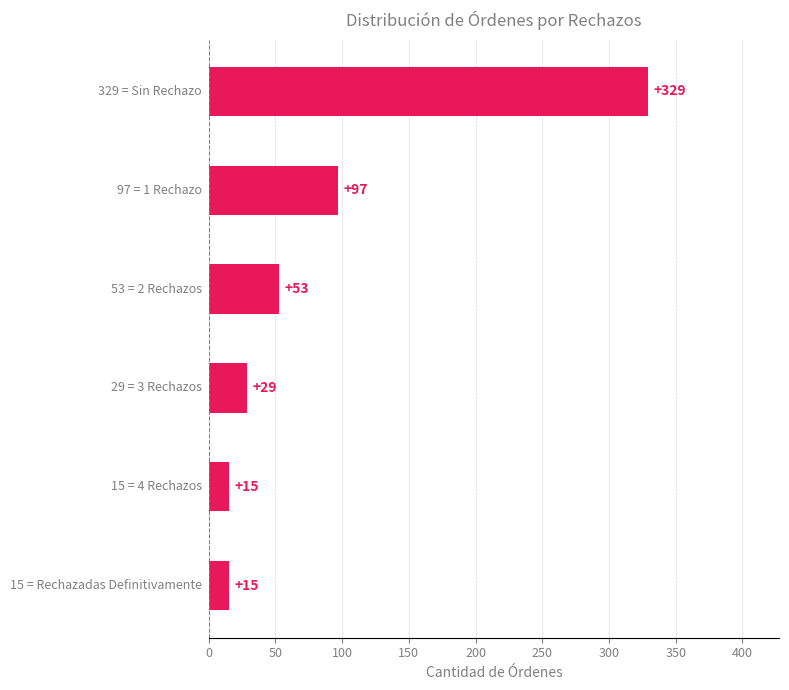

Count the number of data series in this chart.

1